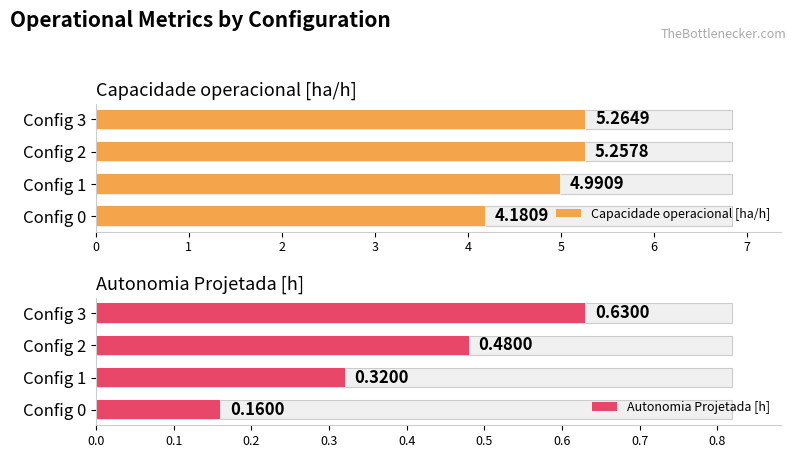

What is the minimum value for Autonomia Projetada [h]?

0.2